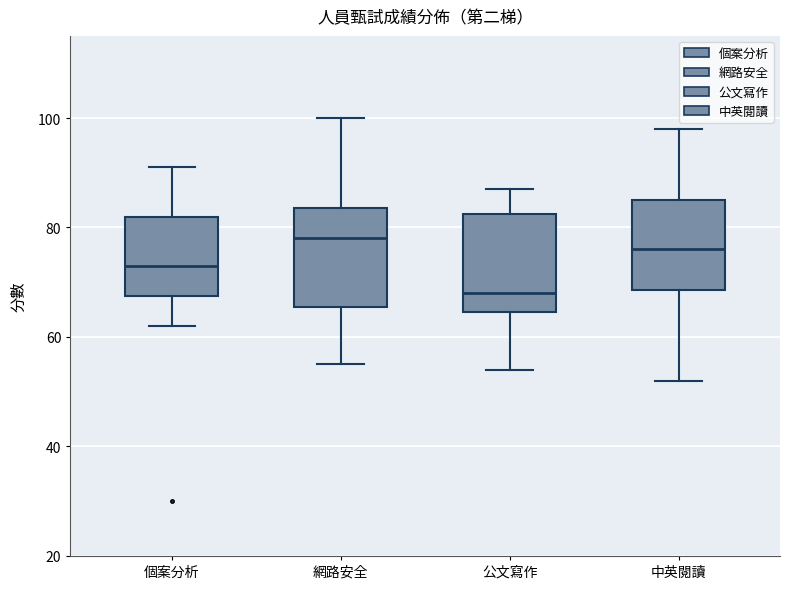

Which box's median line is the highest?

網路安全